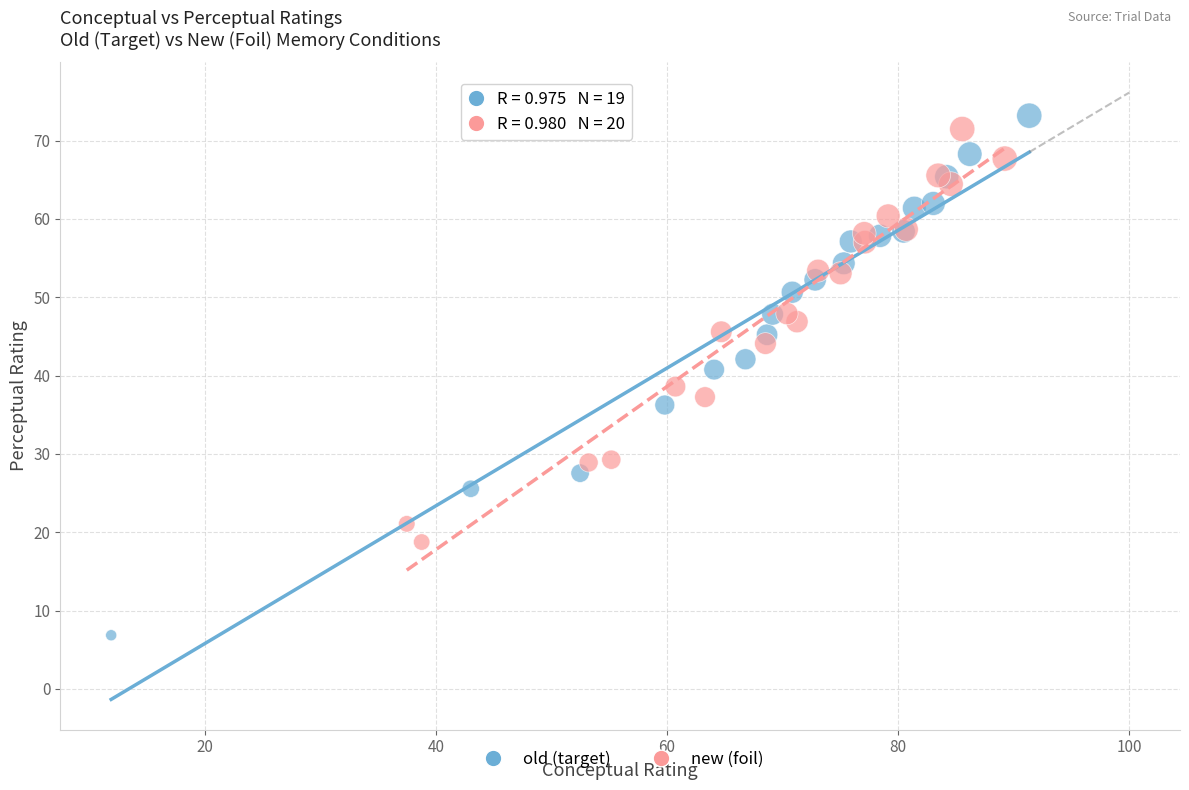

Which series reaches the maximum Y coordinate?

old (target)